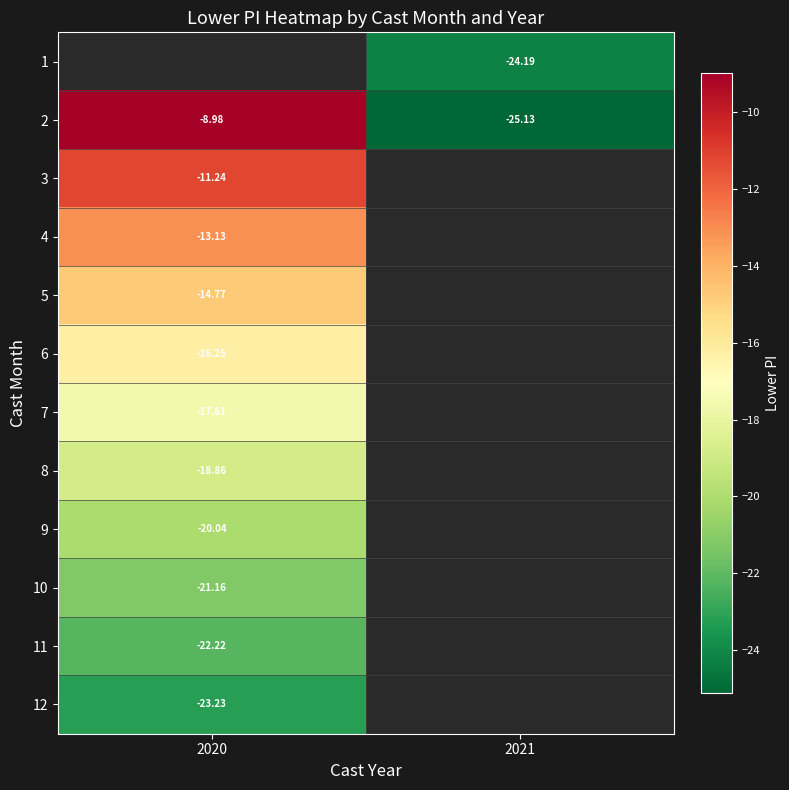

Is the value of 6 at 2020 greater than the value of 12 at 2020?

Yes